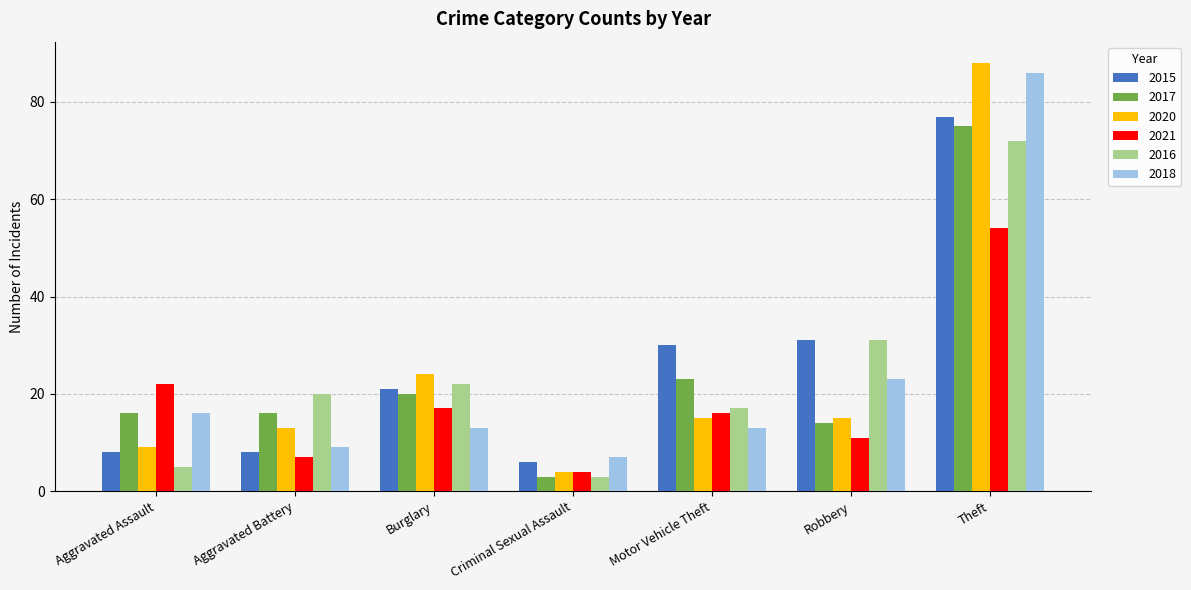

Are the bars horizontal?

No